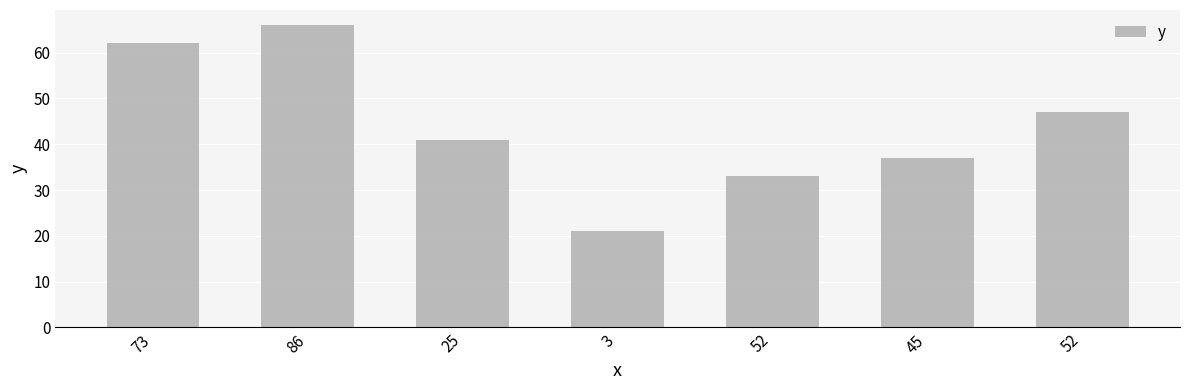

How many values are below 41?

3